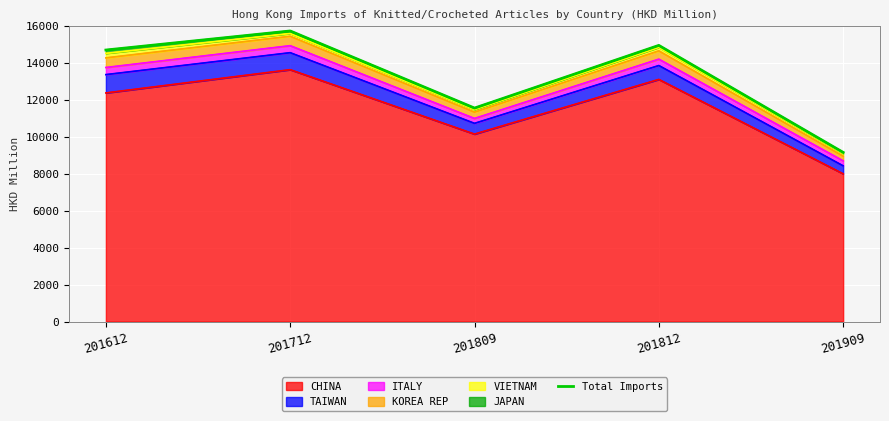

What is the approximate value at 201812?

14946.0